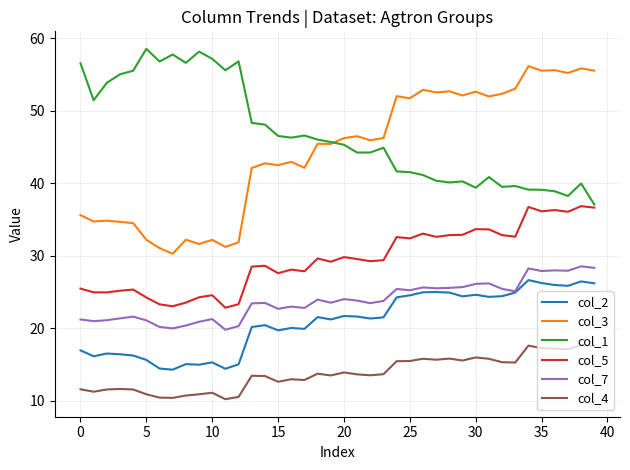

What is the maximum value shown in the chart?

58.5